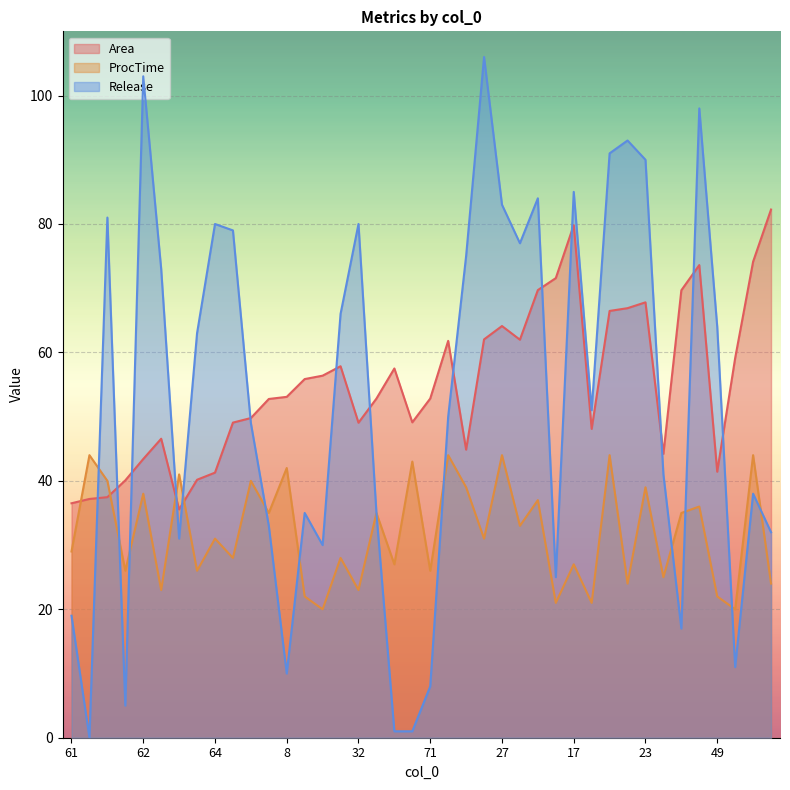

True or false: Area and ProcTime cross at least once.

True